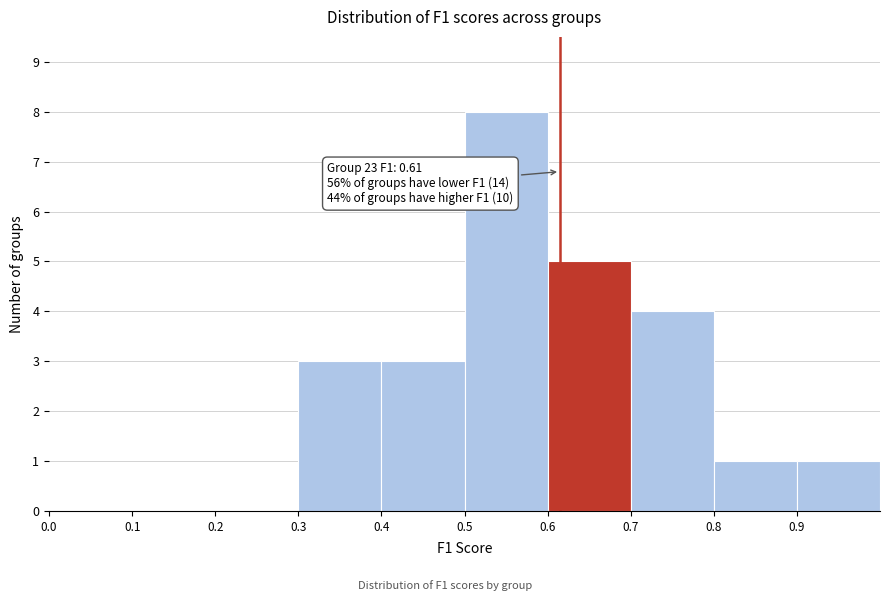

Which range on the x-axis has the tallest bar?

0.5 to 0.6